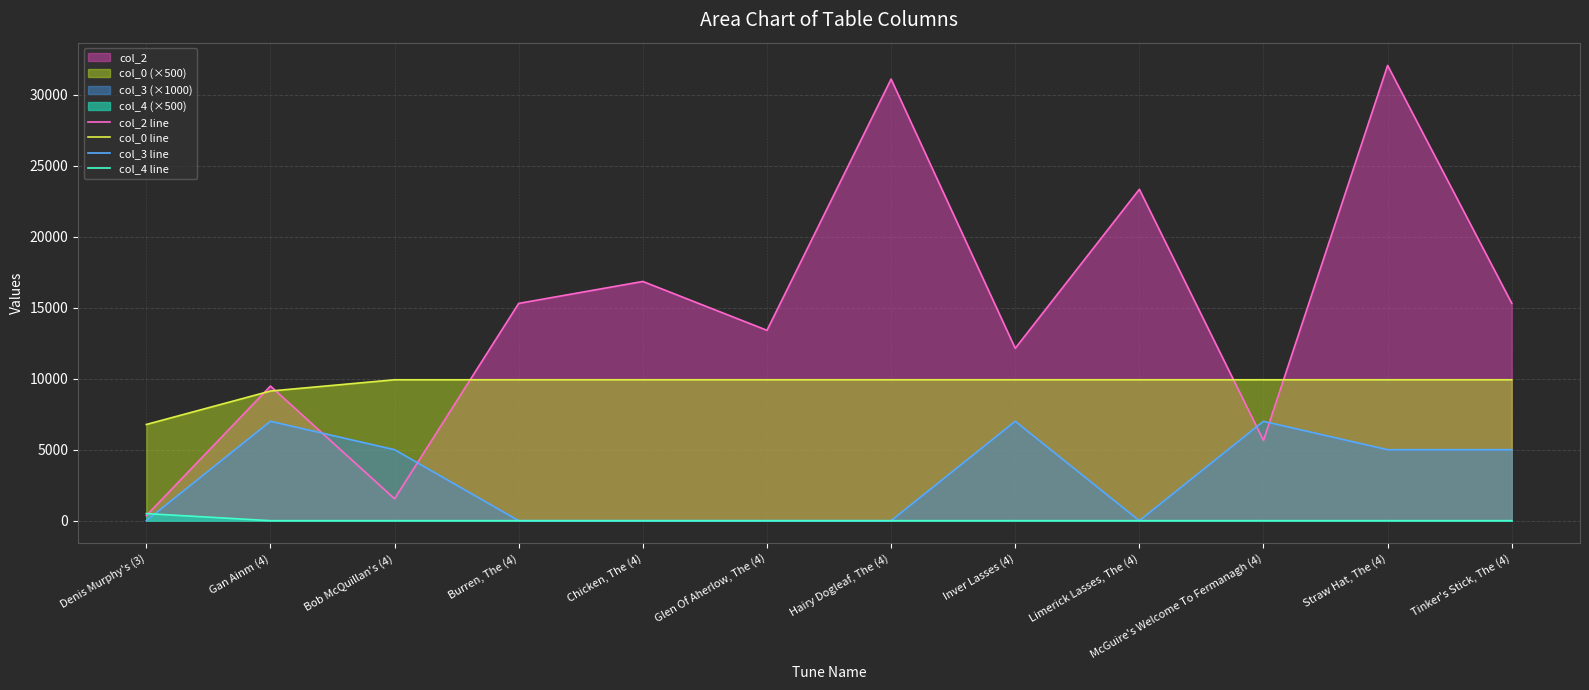

Reading left to right, transcribe all the data shown in this chart.

col_2 line: 357.0	9482.0	1544.0	15304.0	16850.0	13409.0	31103.0	12140.0	23340.0	5652.0	32065.0	15314.0
col_0 line: 6776.7	9131.9	9926.0	9926.0	9926.0	9926.0	9926.0	9926.0	9926.0	9926.0	9926.0	9926.0
col_3 line: 0.0	7000.0	5000.0	0.0	0.0	0.0	0.0	7000.0	0.0	7000.0	5000.0	5000.0
col_4 line: 500.0	0.0	0.0	0.0	0.0	0.0	0.0	0.0	0.0	0.0	0.0	0.0